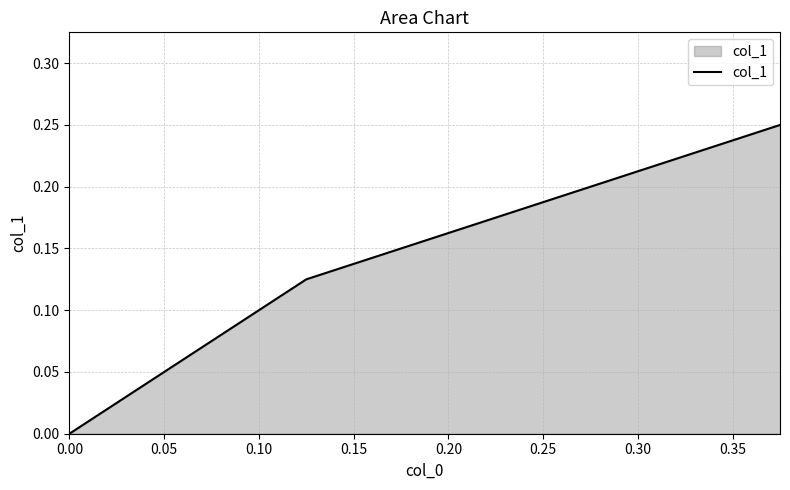

Count the values in the range 0 to 1.

3